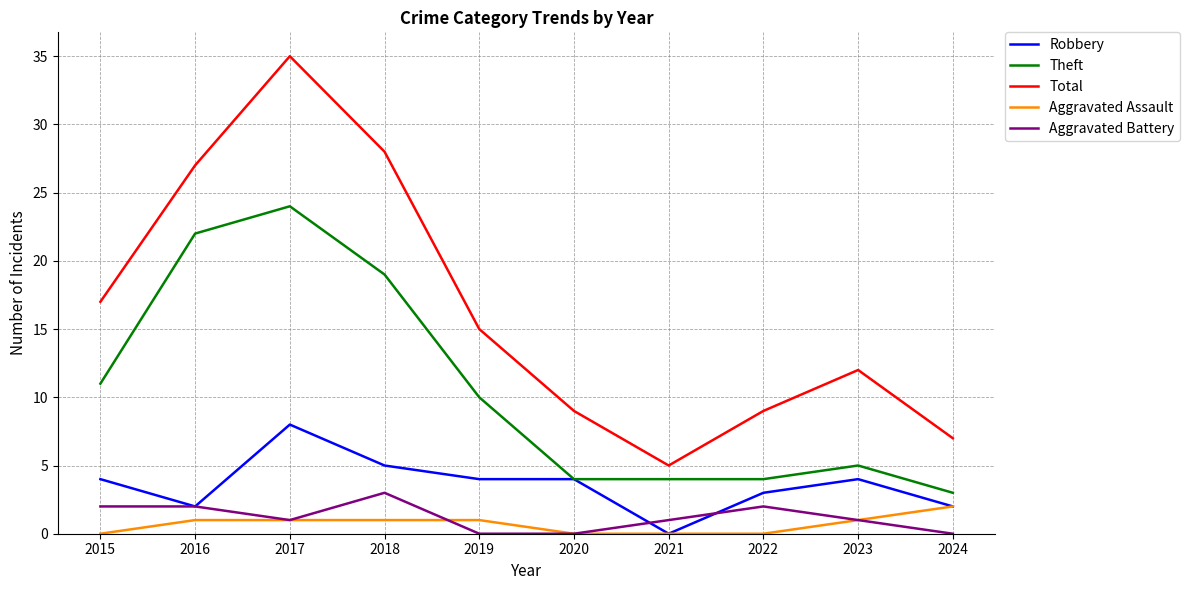

Reading left to right, transcribe all the data shown in this chart.

Robbery: 4	2	8	5	4	4	0	3	4	2
Theft: 11	22	24	19	10	4	4	4	5	3
Total: 17	27	35	28	15	9	5	9	12	7
Aggravated Assault: 0	1	1	1	1	0	0	0	1	2
Aggravated Battery: 2	2	1	3	0	0	1	2	1	0